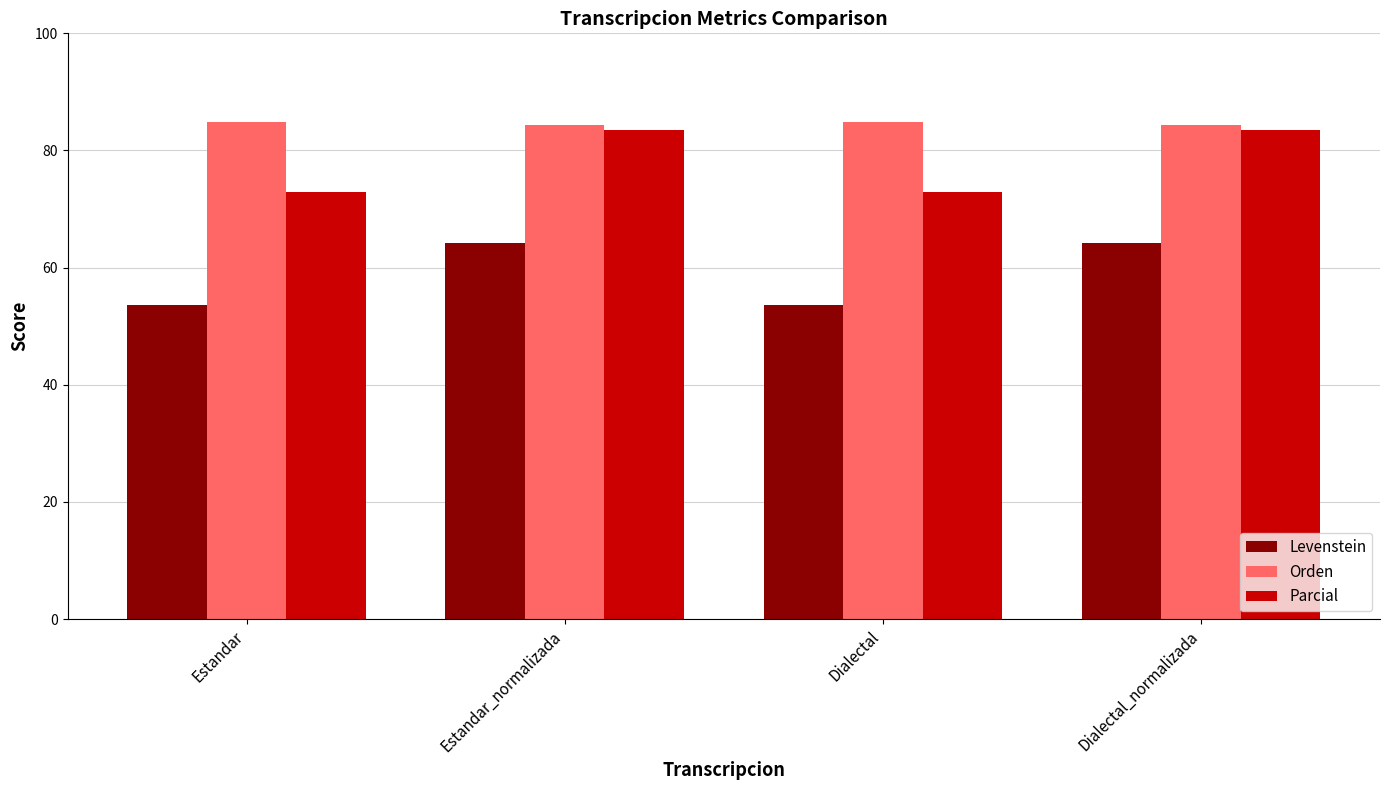

The value of Levenstein at Dialectal_normalizada is 36.4. True or false?

False